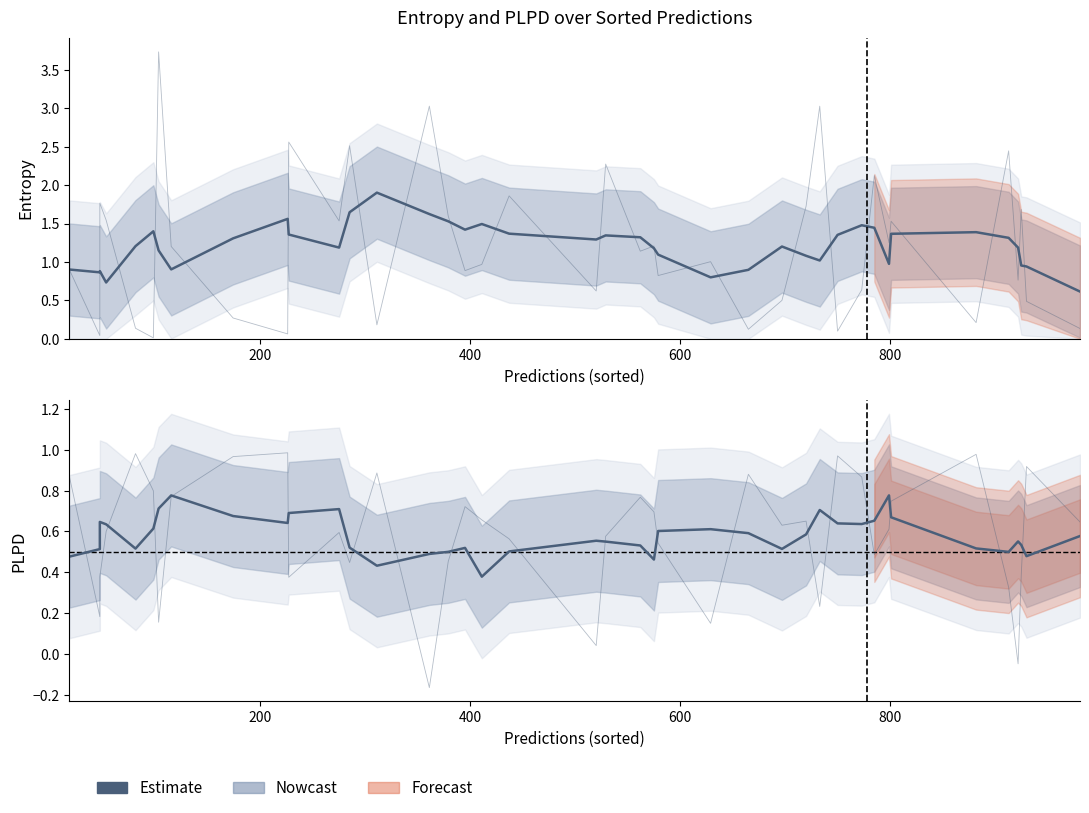

How many values are between 0 and 1?

40